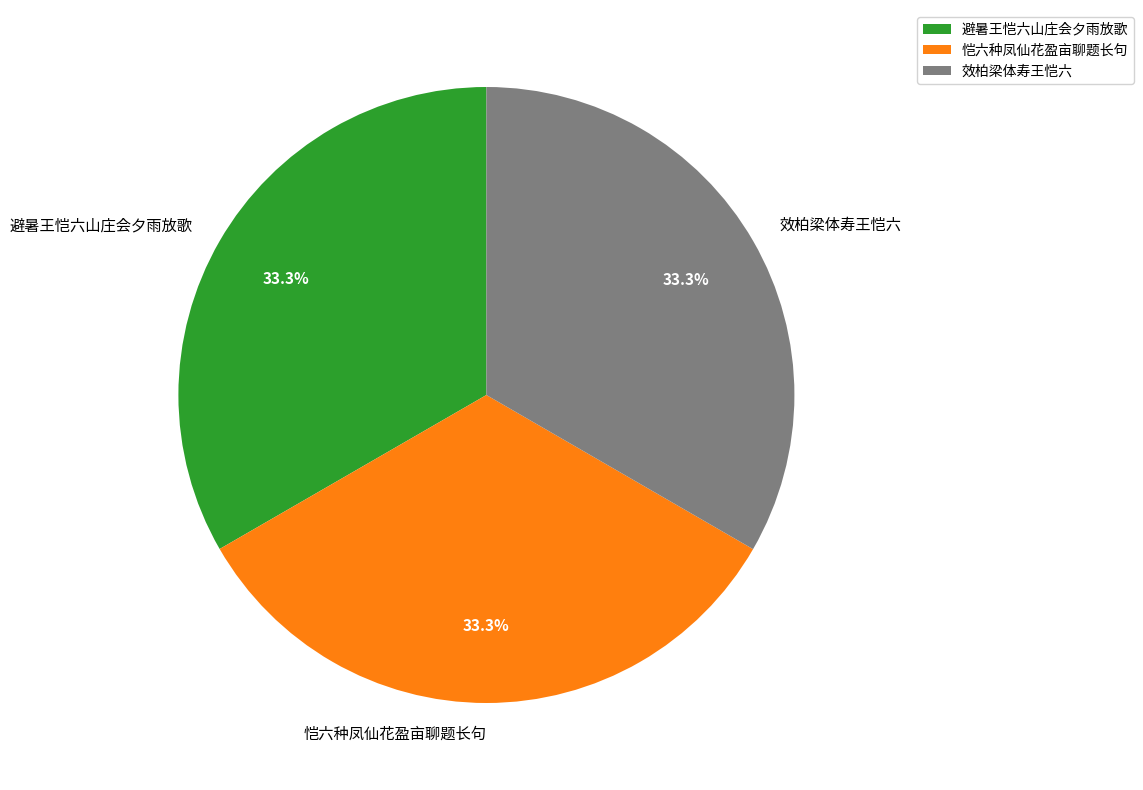

Does any single category account for the majority?

No